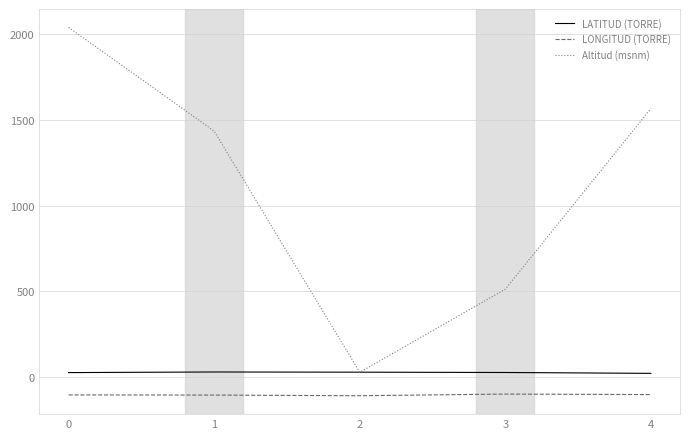

True or false: Altitud (msnm) and LONGITUD (TORRE) cross at least once.

False